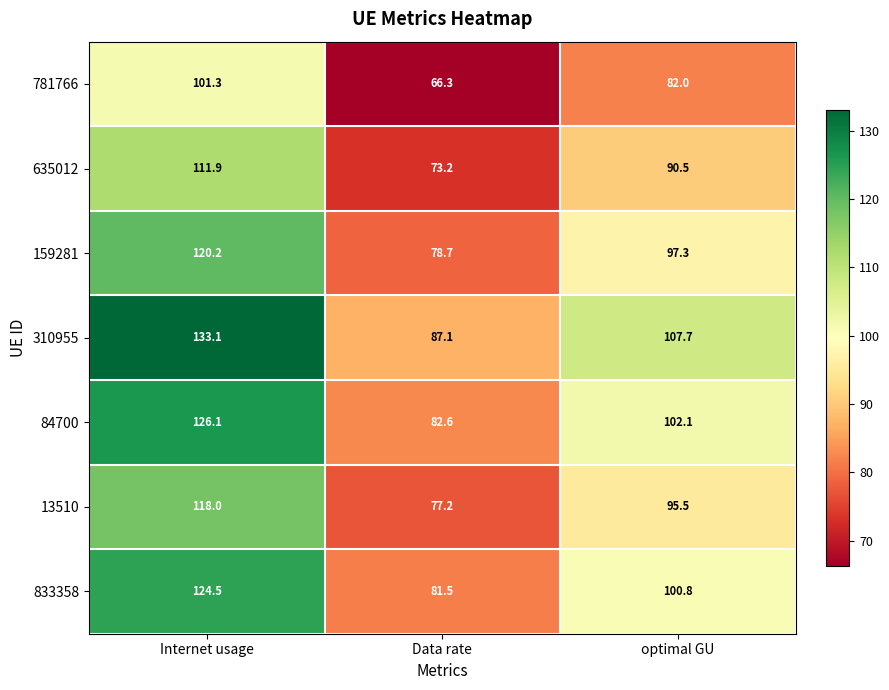

At how many categories does at least one series exceed 75?

3